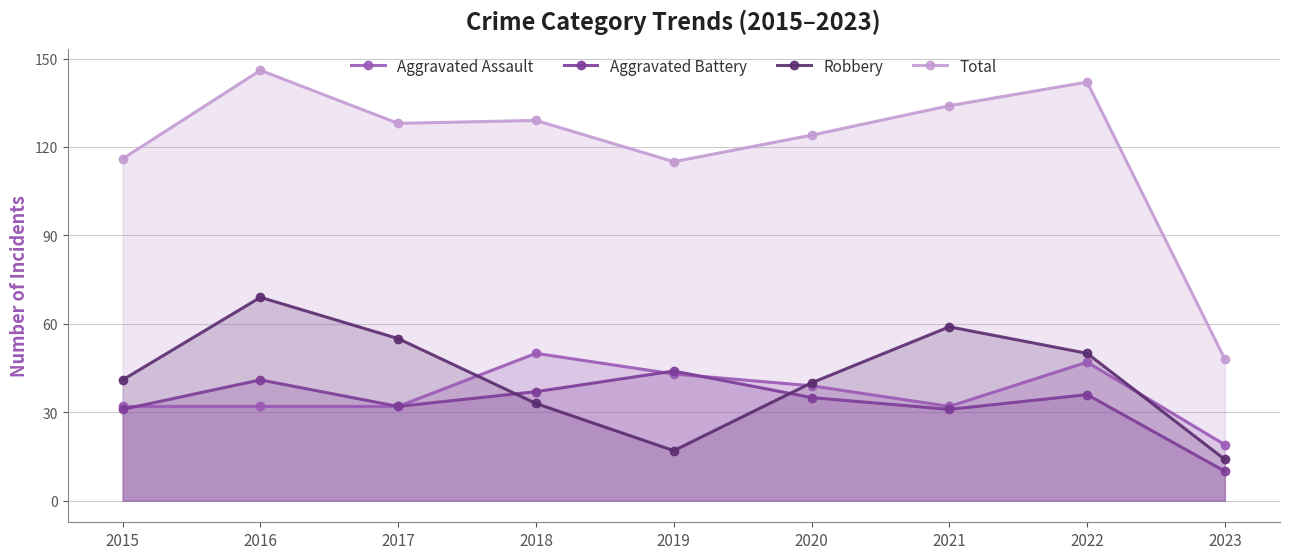

How many data points in Robbery are above 41?

4